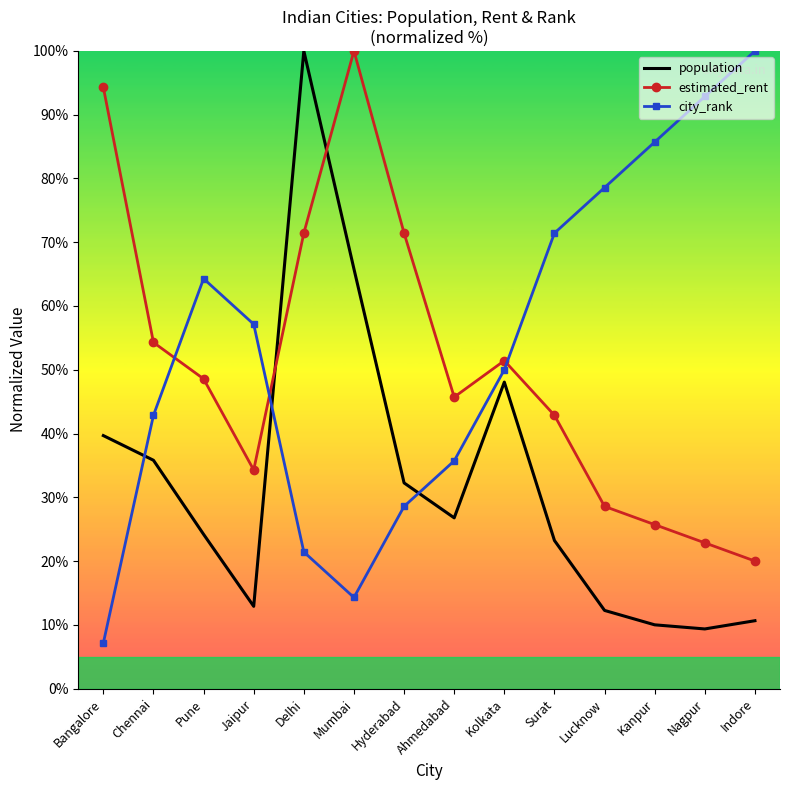

Which series has the largest range (max minus min)?

city_rank